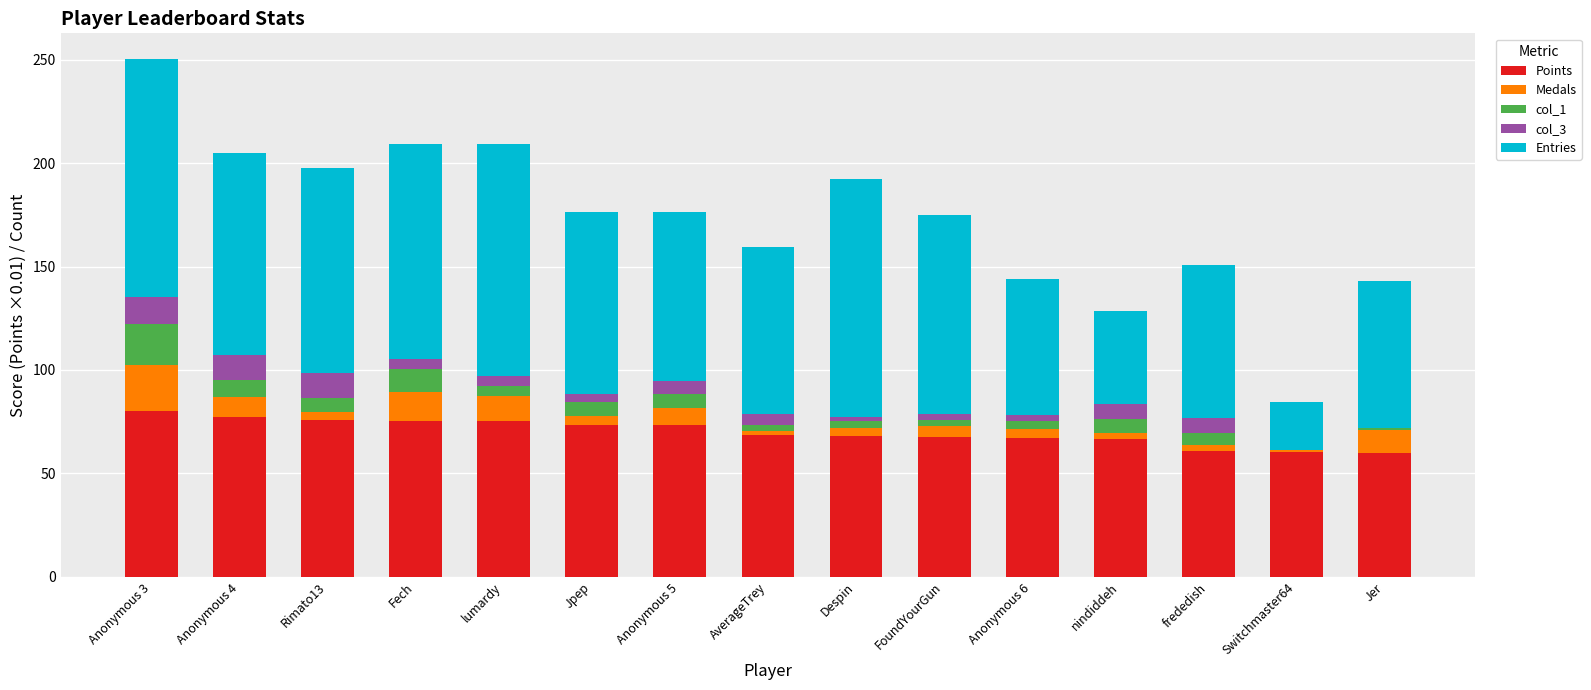

Does the chart contain stacked bars?

Yes